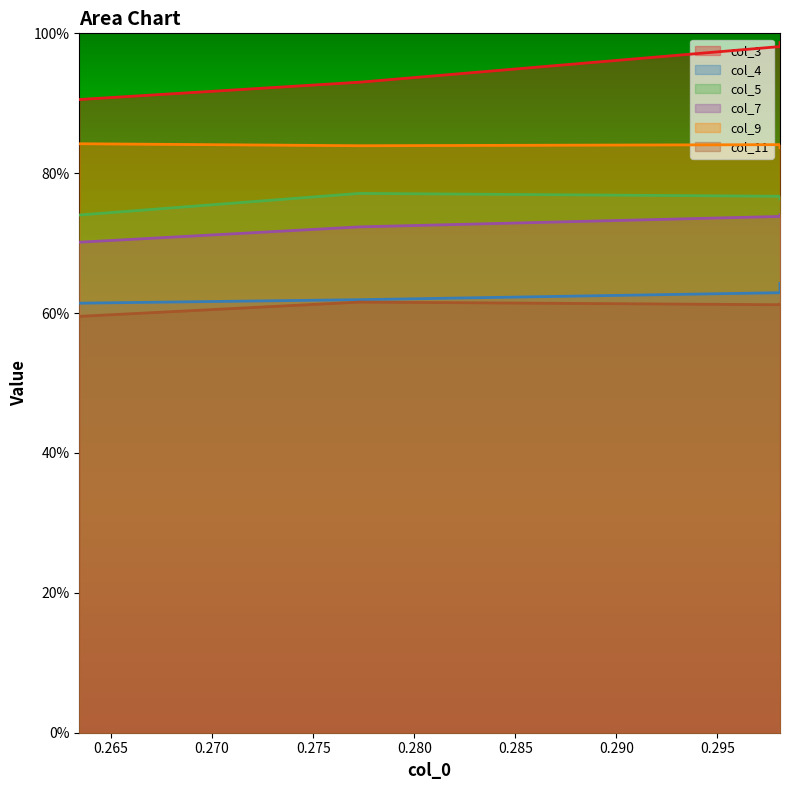

At how many categories does at least one series exceed 0?

4